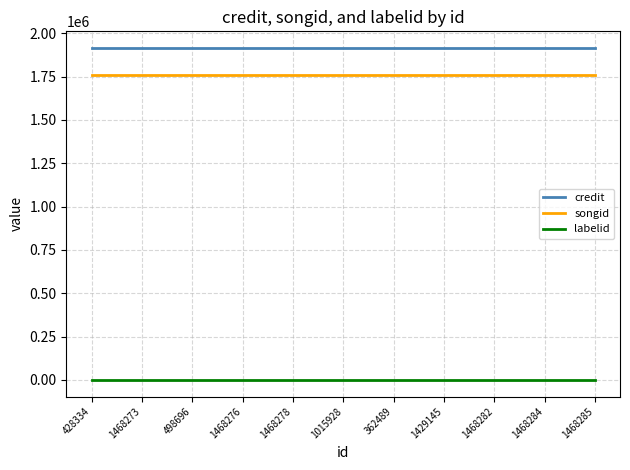

Which series has the largest total across all categories?

credit